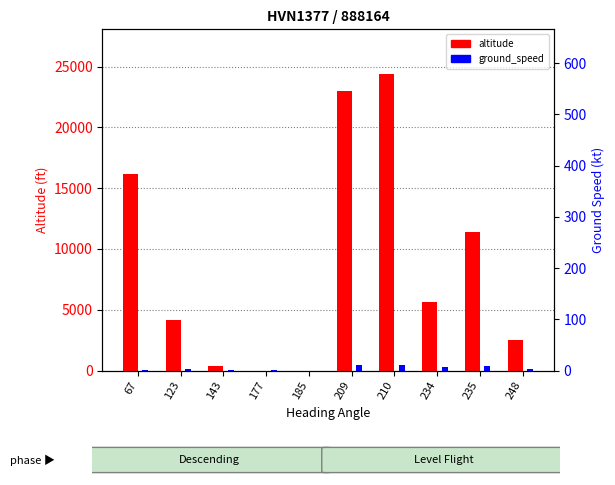

Which label corresponds to the smallest value in the chart?

177